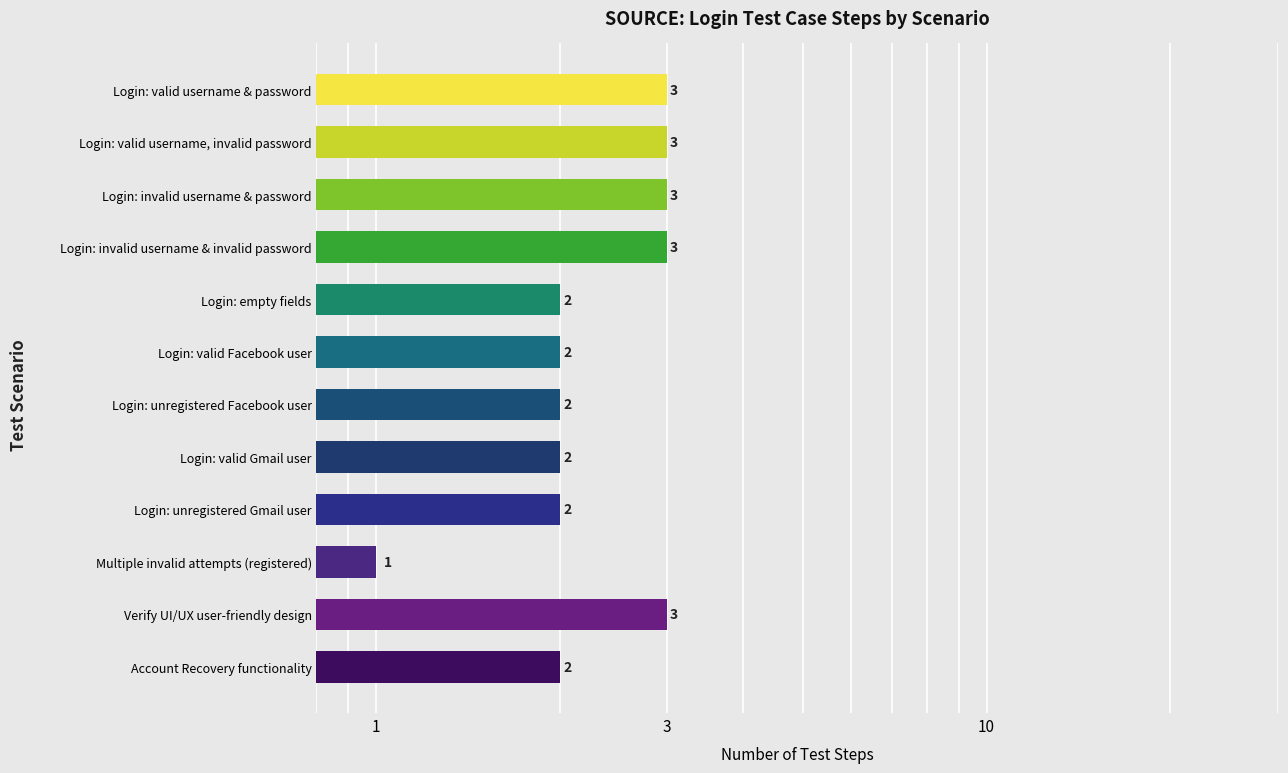

Is it true that the value at Login: invalid username & password is 5?

False